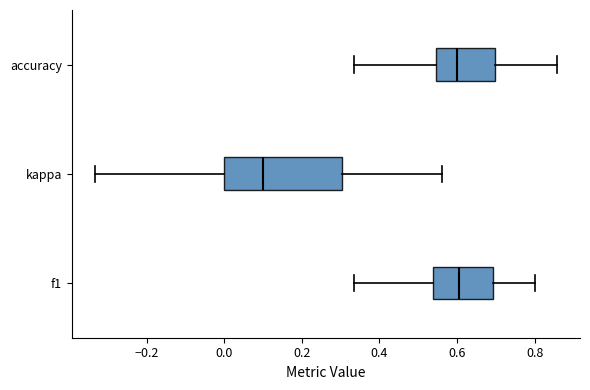

Comparing the boxes themselves (not the whiskers), which one is the widest?

kappa